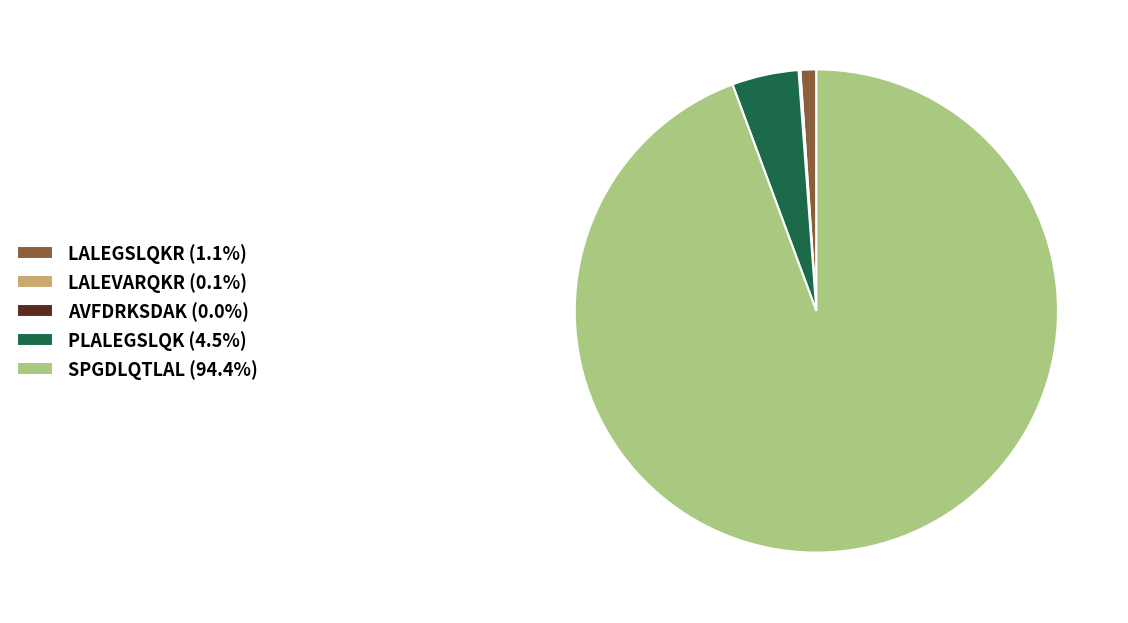

Is there a majority slice in this chart?

Yes